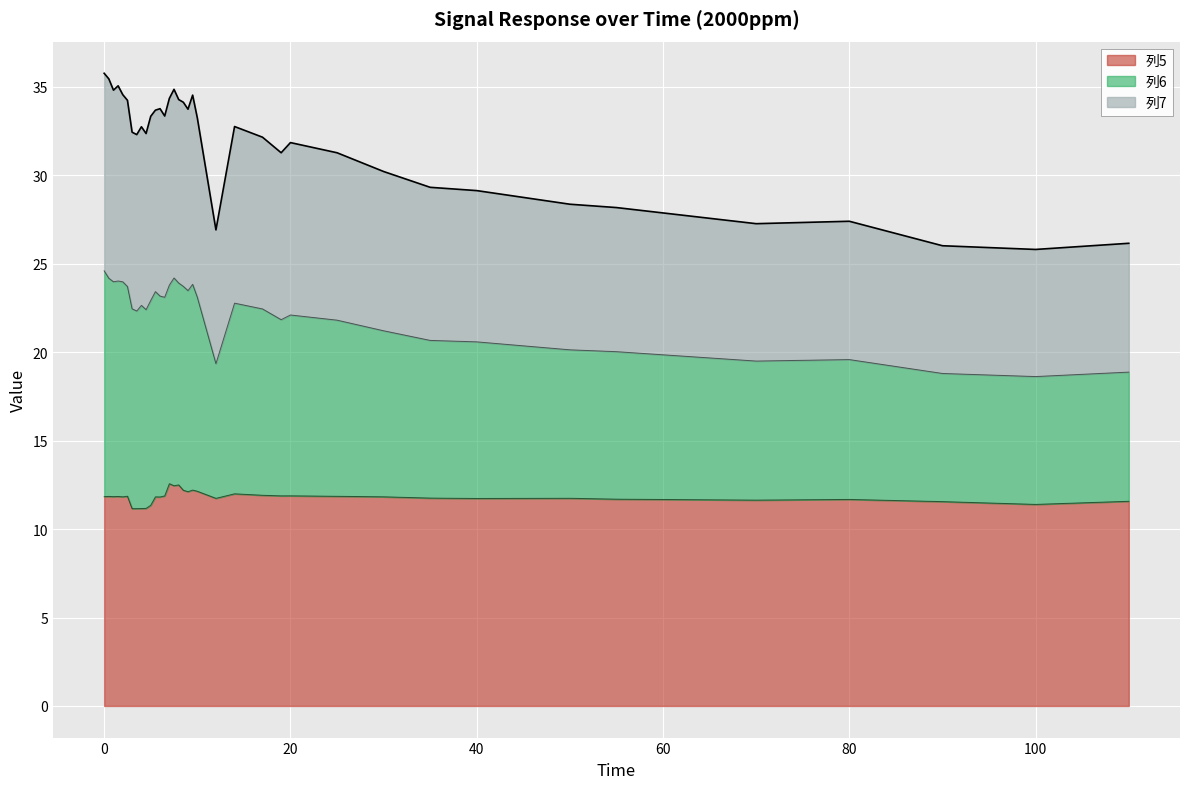

The 列5 series shows 11.2 at 4.5. True or false?

True